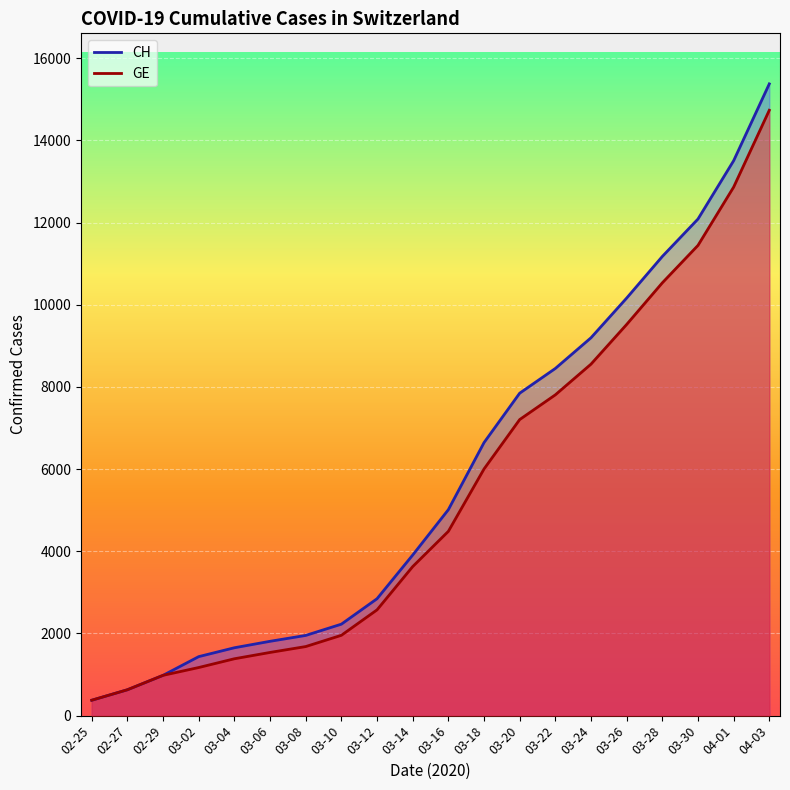

True or false: CH and GE intersect in this chart.

False